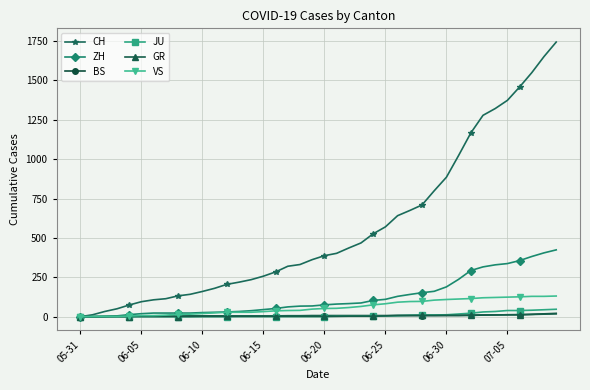

What is the highest value of the CH series?

1743